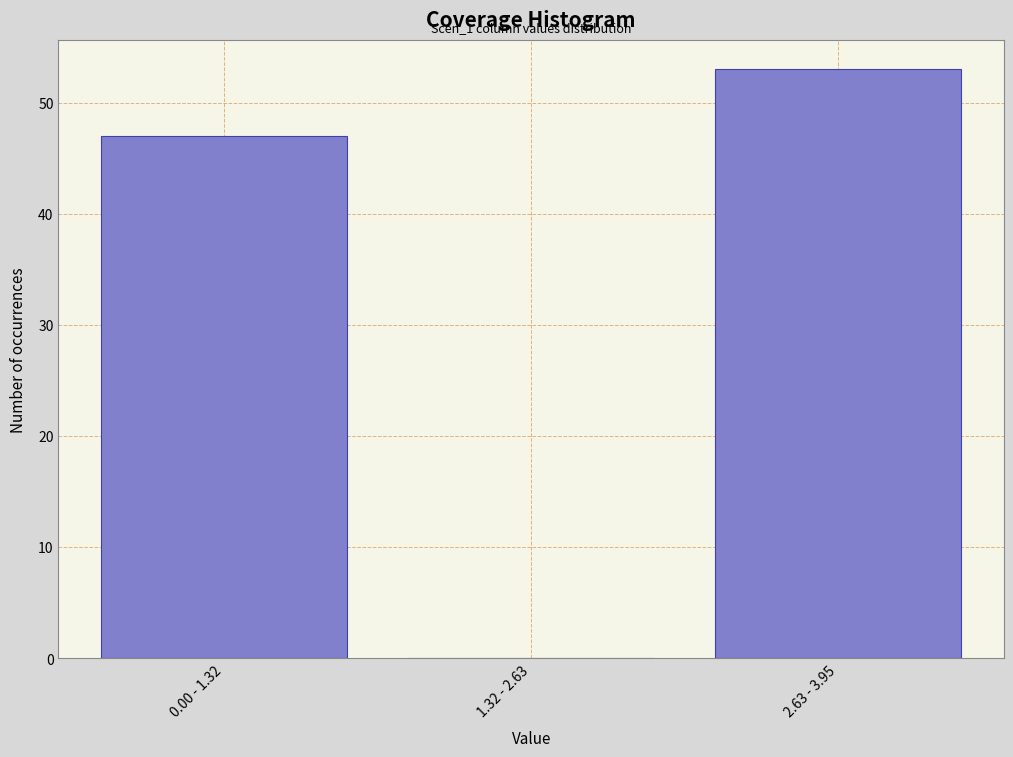

Reading left to right, transcribe all the data shown in this chart.

0.00 - 1.32=47	1.32 - 2.63=0	2.63 - 3.95=53